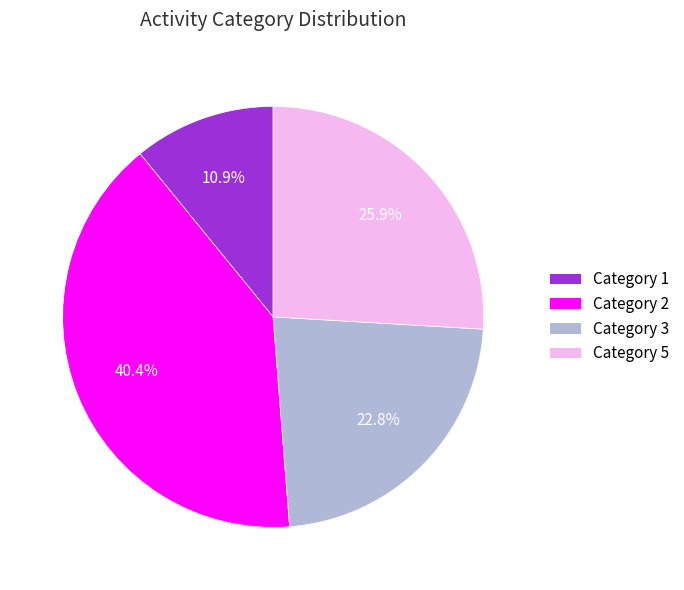

How many segments does this pie chart have?

4